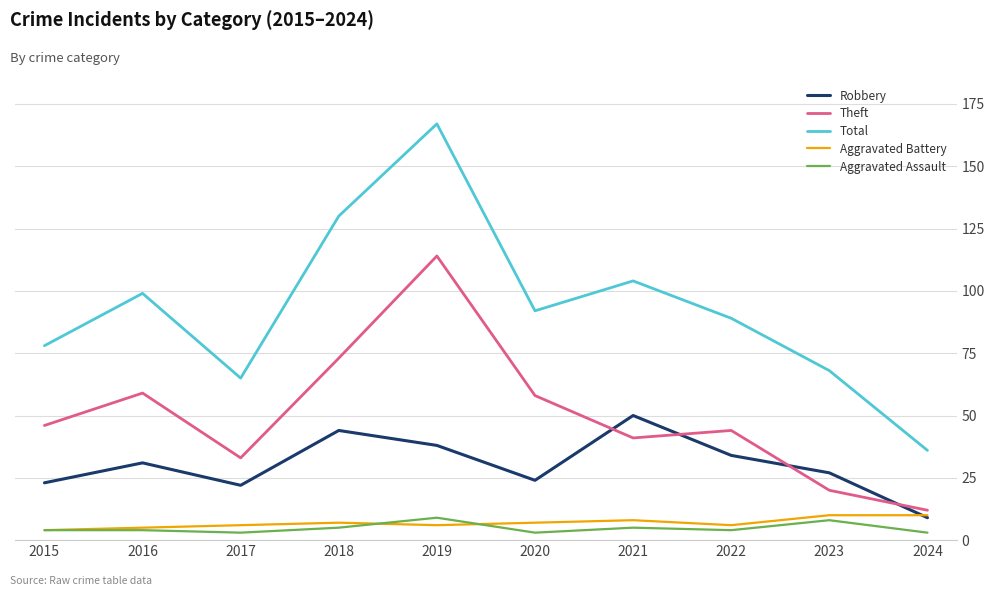

True or false: Aggravated Battery has more than 0 points higher than both neighbors.

True